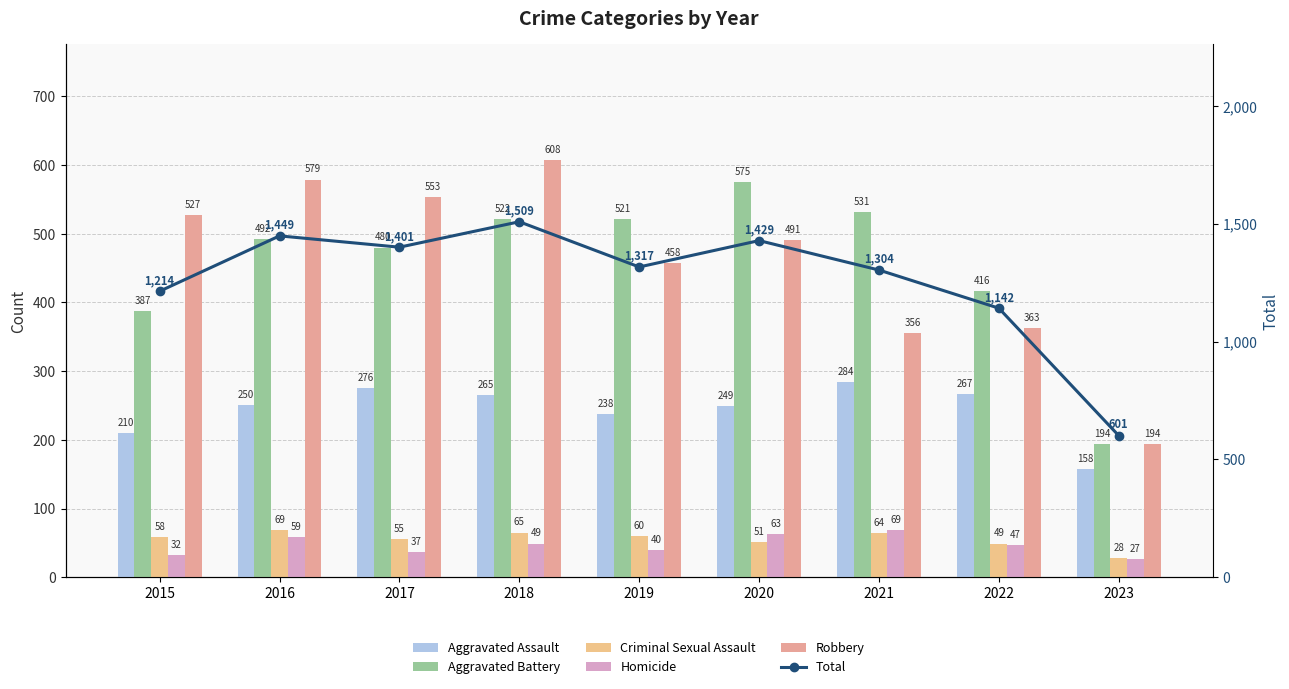

What is the value of the Robbery bar at the 5th from the left?

458